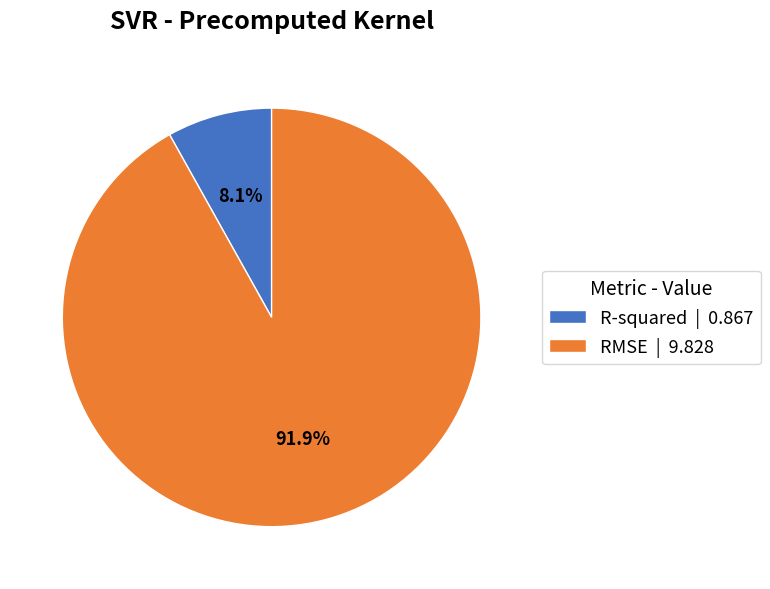

How many segments does this pie chart have?

2